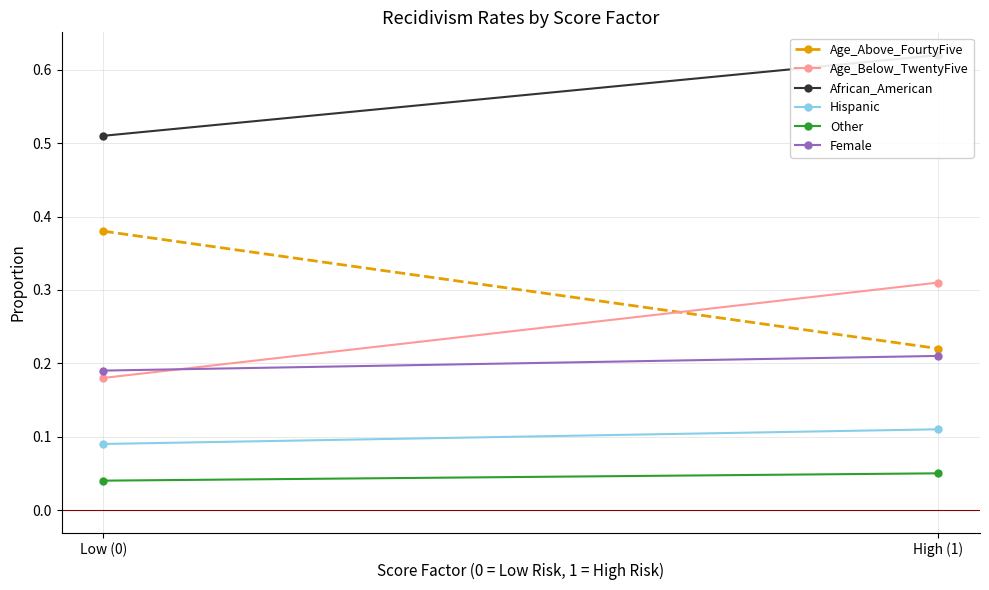

How many lines are shown in the chart?

6